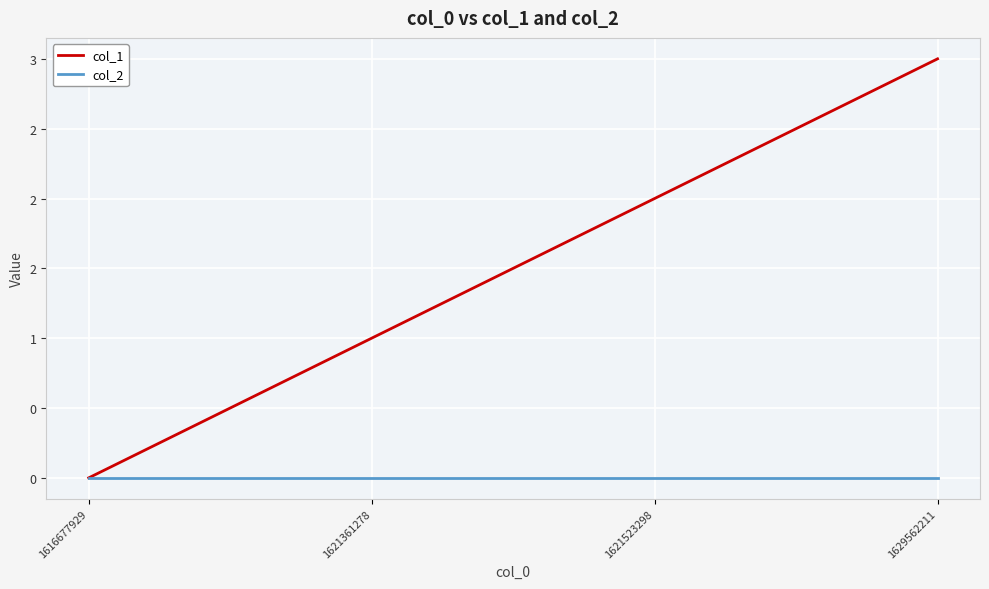

True or false: col_1 and col_2 intersect in this chart.

False